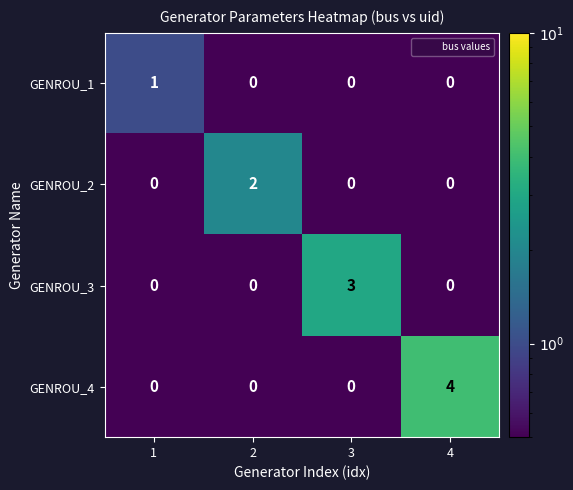

What is the greatest value displayed?

4